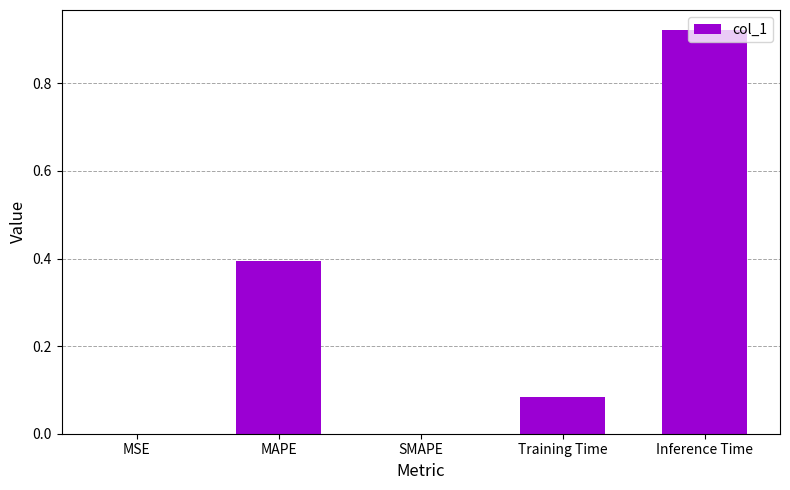

Which category has the highest value across all series?

Inference Time